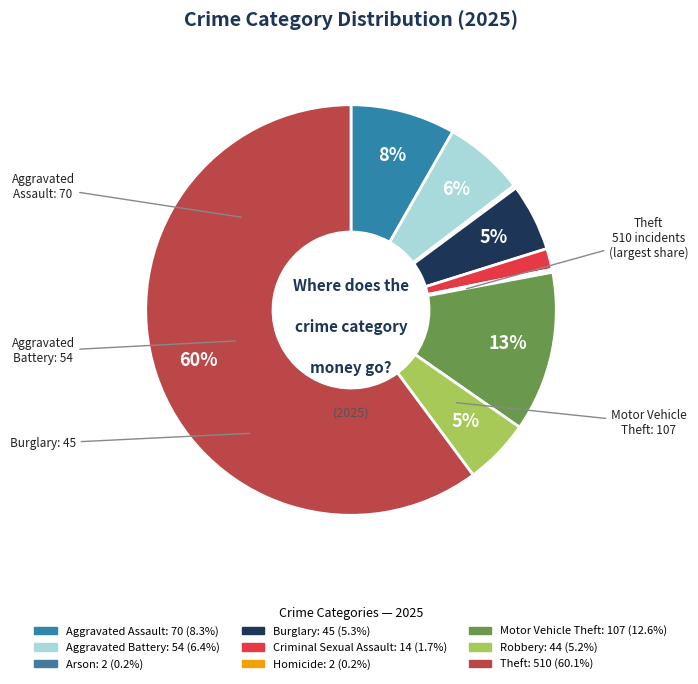

What is the change in value from Motor Vehicle Theft to Robbery?

-63